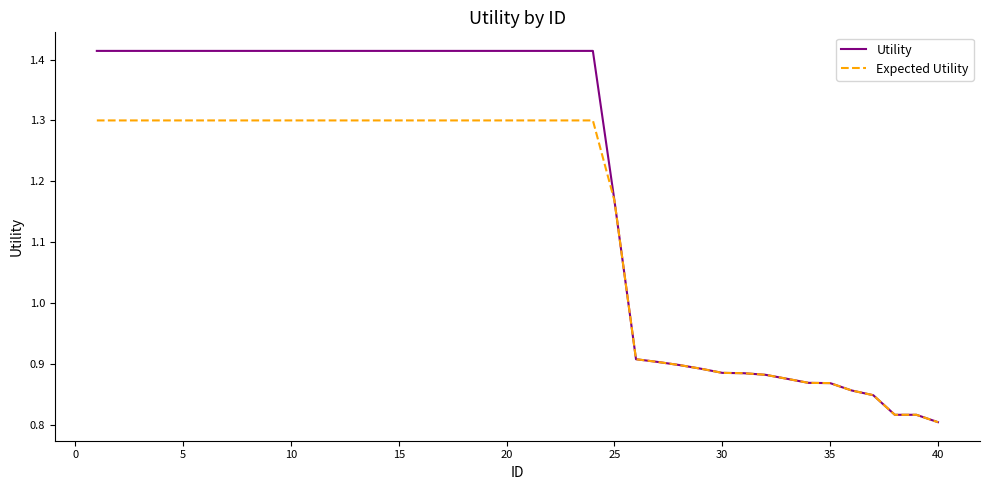

Which series has the largest range (max minus min)?

Utility